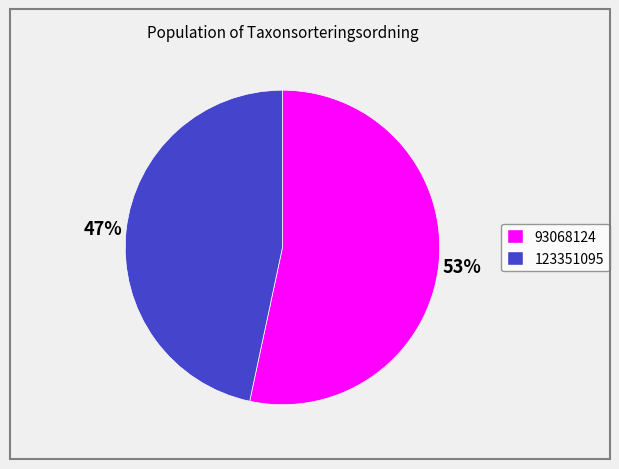

Combined, do 93068124 and 123351095 account for over 50%?

Yes